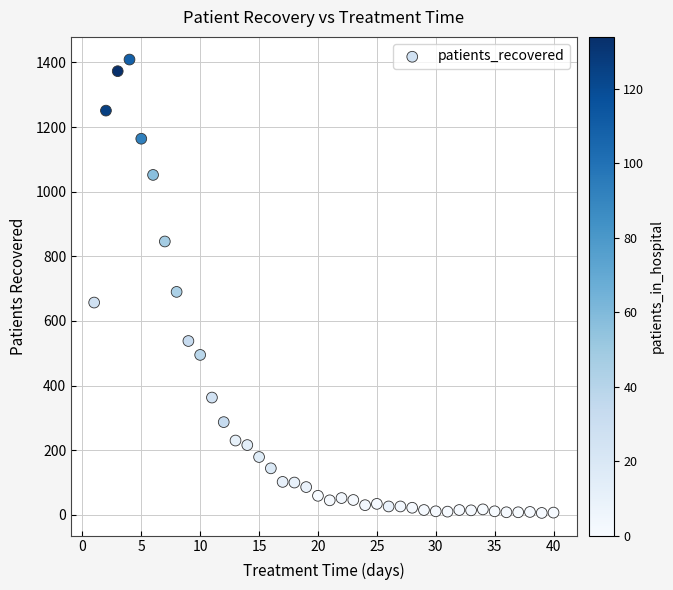

What Y value in the scatter plot is closest to 707?

690